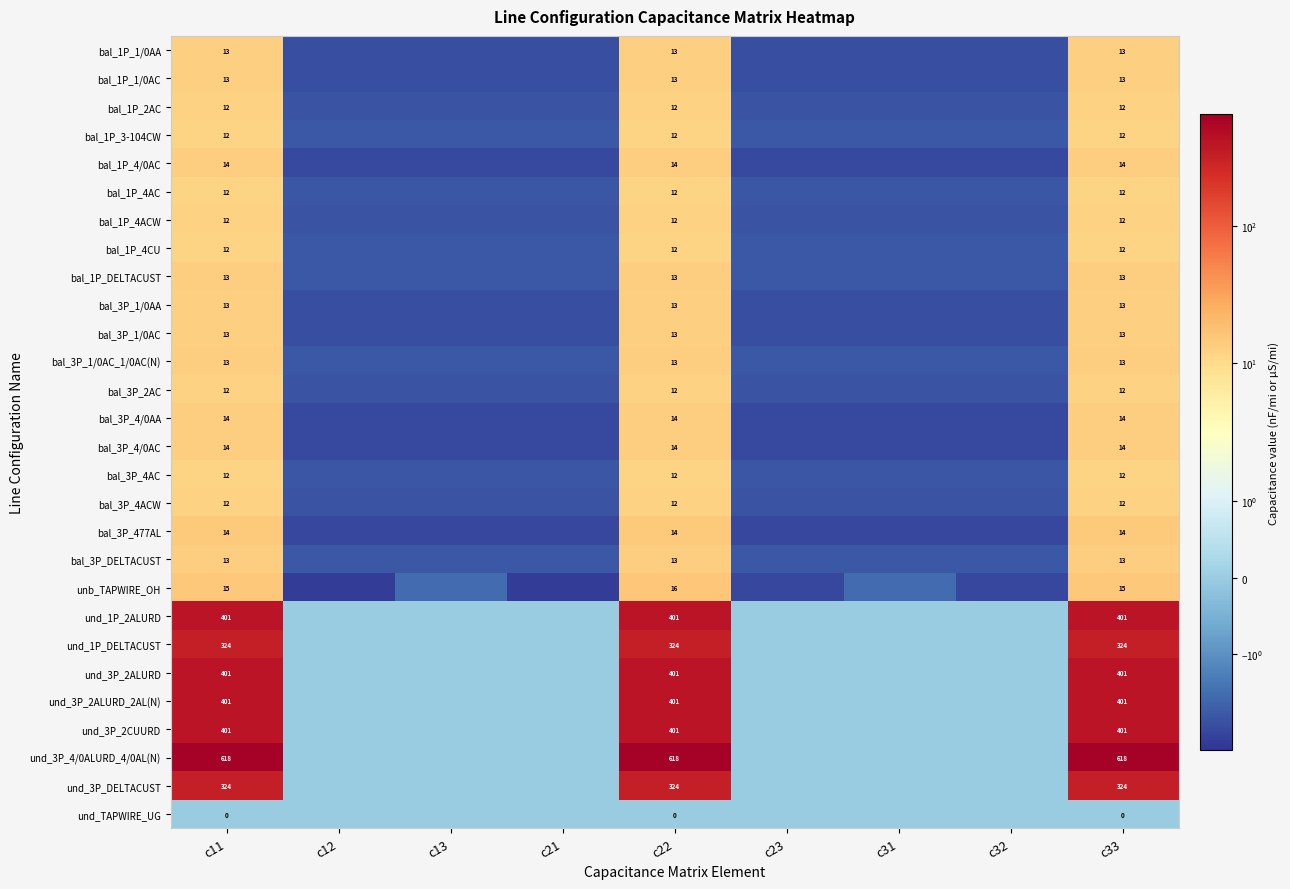

List the series in order of their peak value, highest first.

und_3P_4/0ALURD_4/0AL(N), und_3P_2ALURD, und_1P_2ALURD, und_3P_2ALURD_2AL(N), und_3P_2CUURD, und_1P_DELTACUST, und_3P_DELTACUST, unb_TAPWIRE_OH, bal_3P_477AL, bal_1P_4/0AC, bal_3P_4/0AA, bal_3P_4/0AC, bal_3P_1/0AC_1/0AC(N), bal_1P_DELTACUST, bal_3P_DELTACUST, bal_1P_1/0AA, bal_1P_1/0AC, bal_3P_1/0AA, bal_3P_1/0AC, bal_1P_2AC, bal_3P_2AC, bal_1P_4ACW, bal_3P_4ACW, bal_1P_4AC, bal_3P_4AC, bal_1P_4CU, bal_1P_3-104CW, und_TAPWIRE_UG